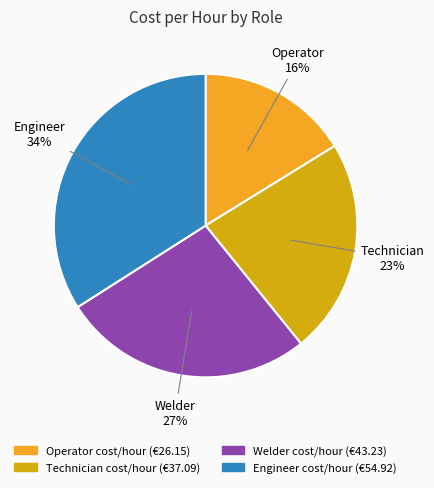

How many segments does this pie chart have?

4